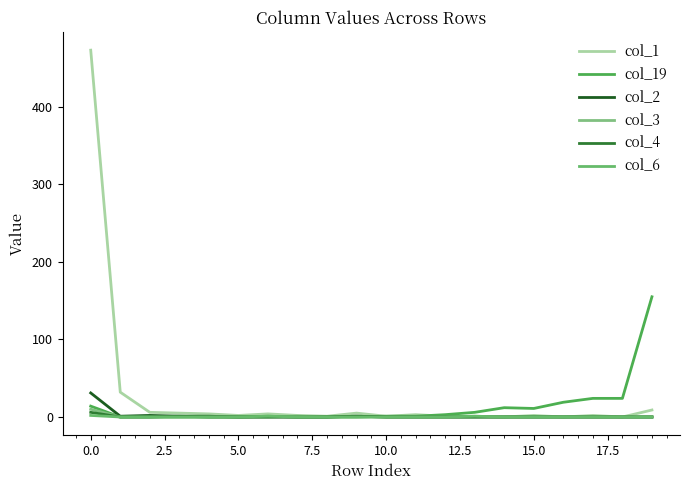

At which category is the sum across all series the highest?

0.0